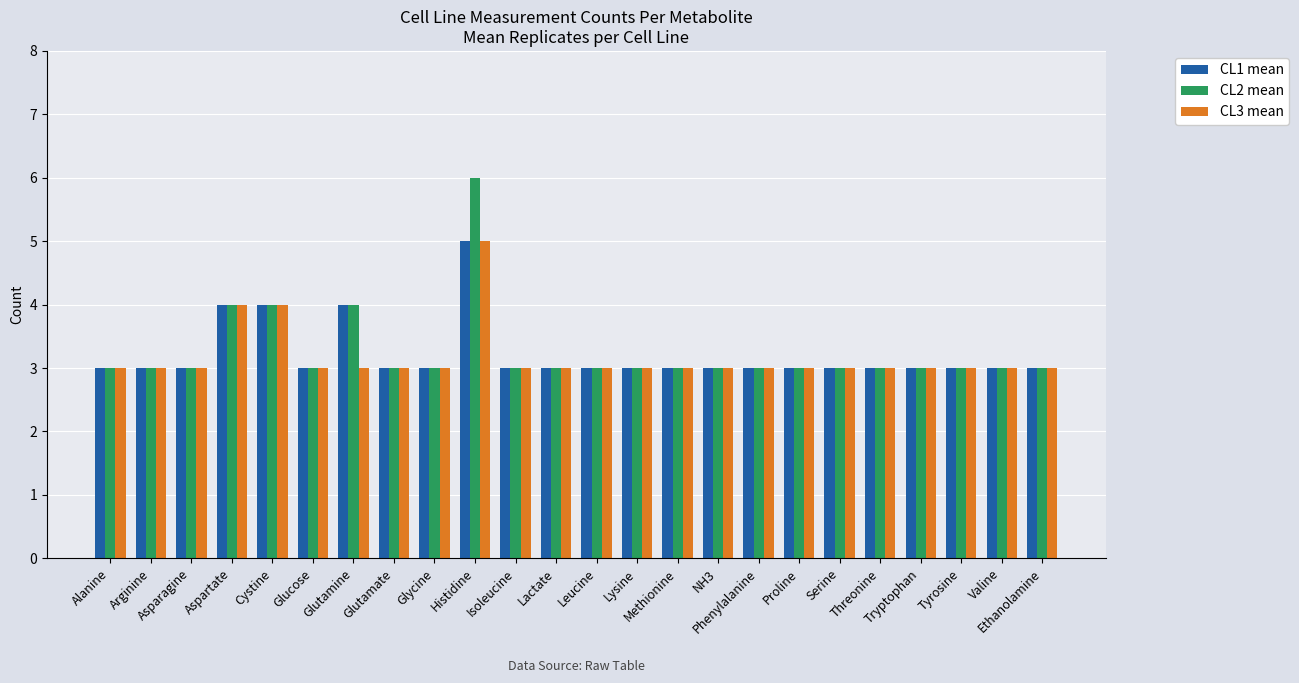

True or false: CL3 mean has a value of 3 at Leucine.

True